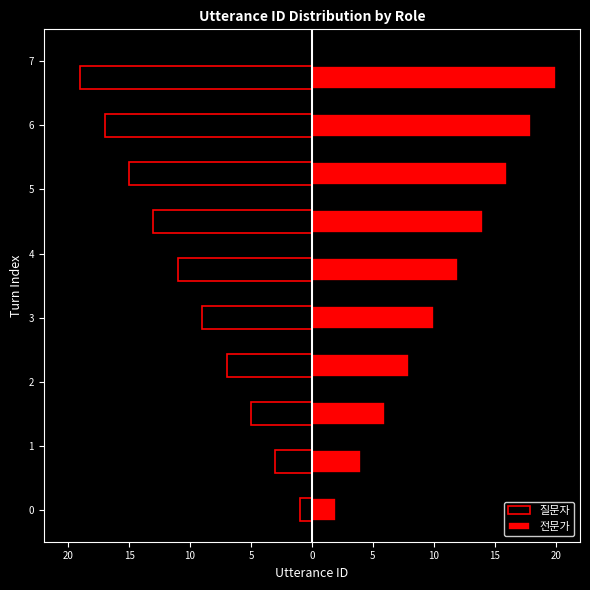

Which series has the widest spread of values?

질문자